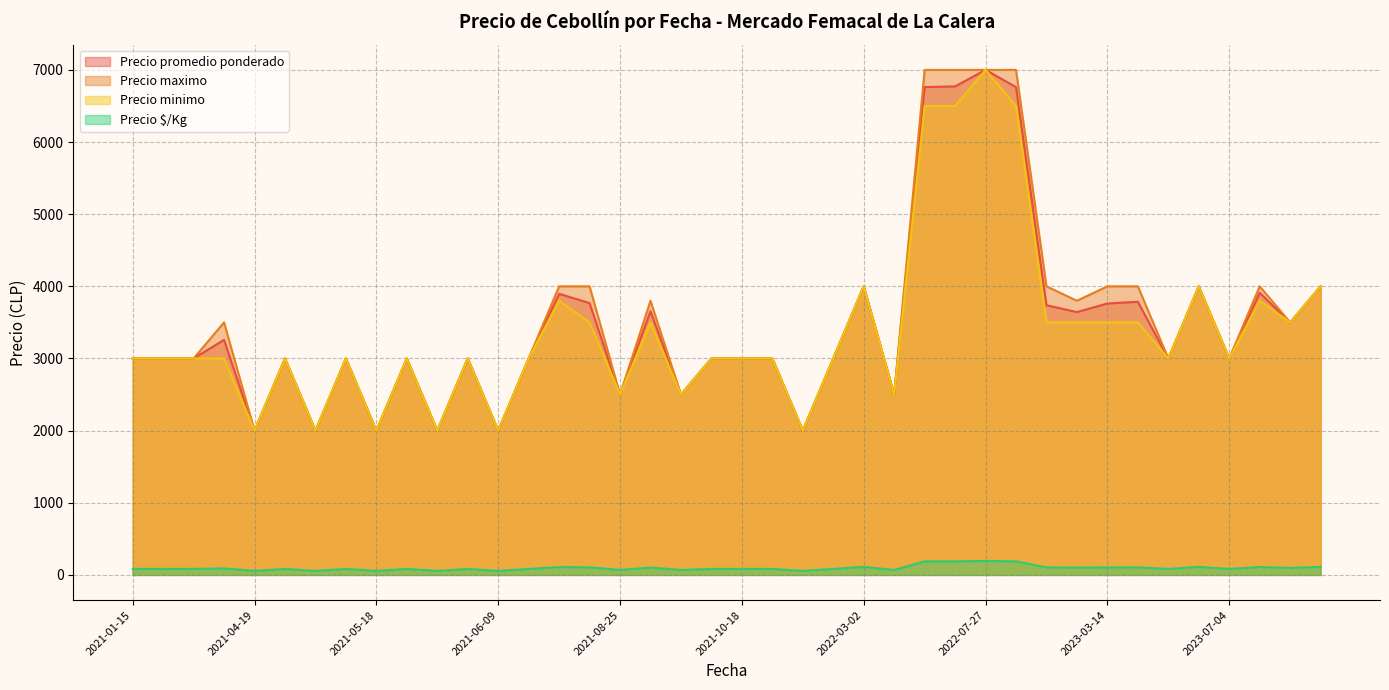

At which category is the sum across all series the highest?

2022-07-27